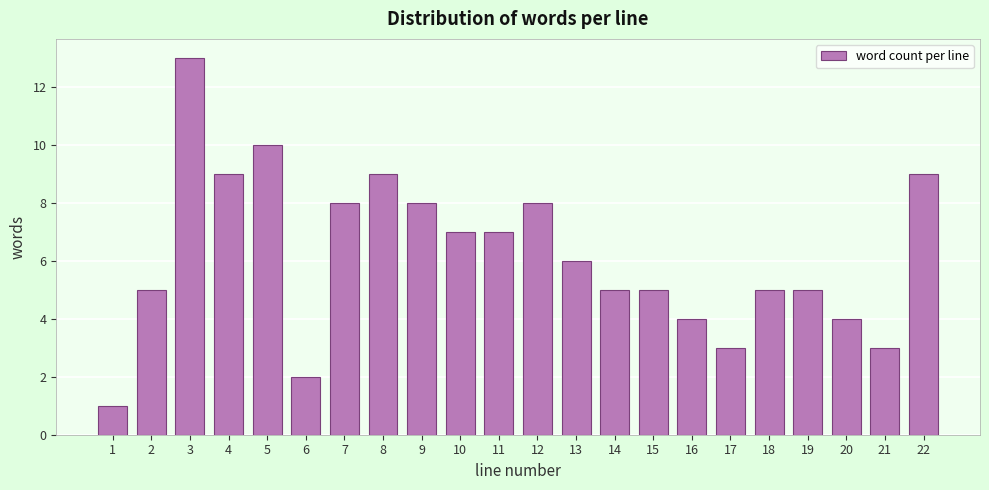

Reading right to left, what are all the values shown in this chart?

9	3	4	5	5	3	4	5	5	6	8	7	7	8	9	8	2	10	9	13	5	1